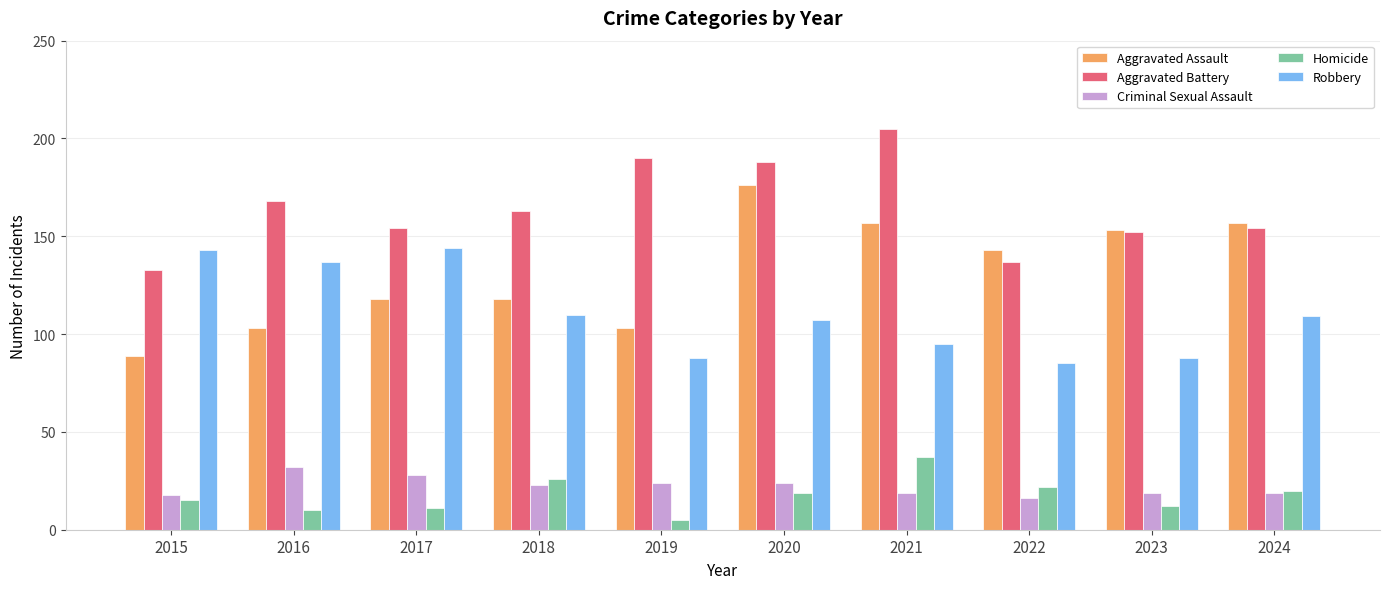

At which category does the chart reach its peak across all series?

2021